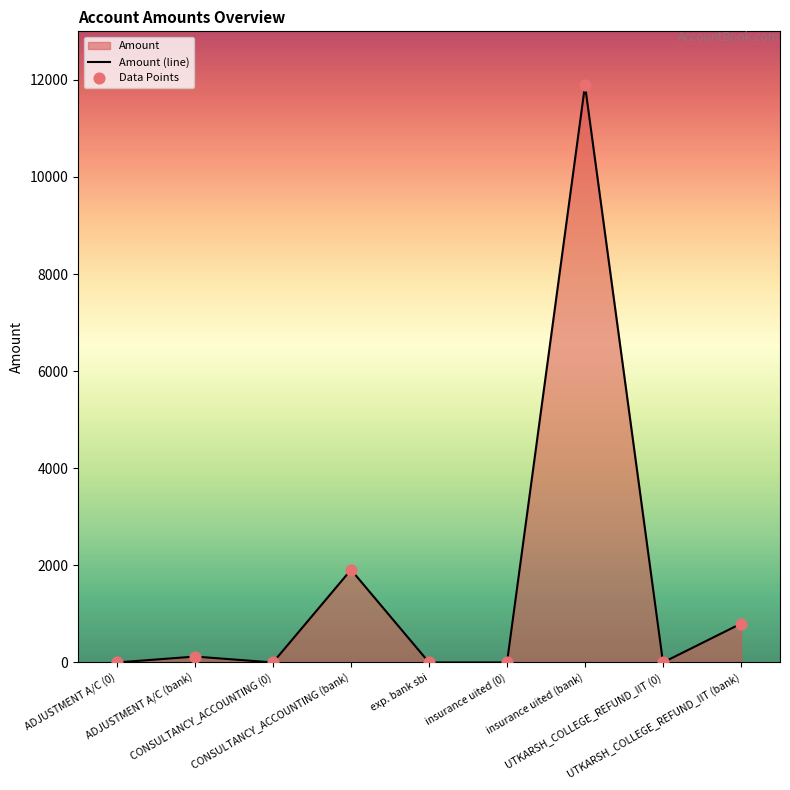

Is the value of Amount (line) at insurance uited (bank) greater than the value of Data Points at CONSULTANCY_ACCOUNTING (bank)?

Yes